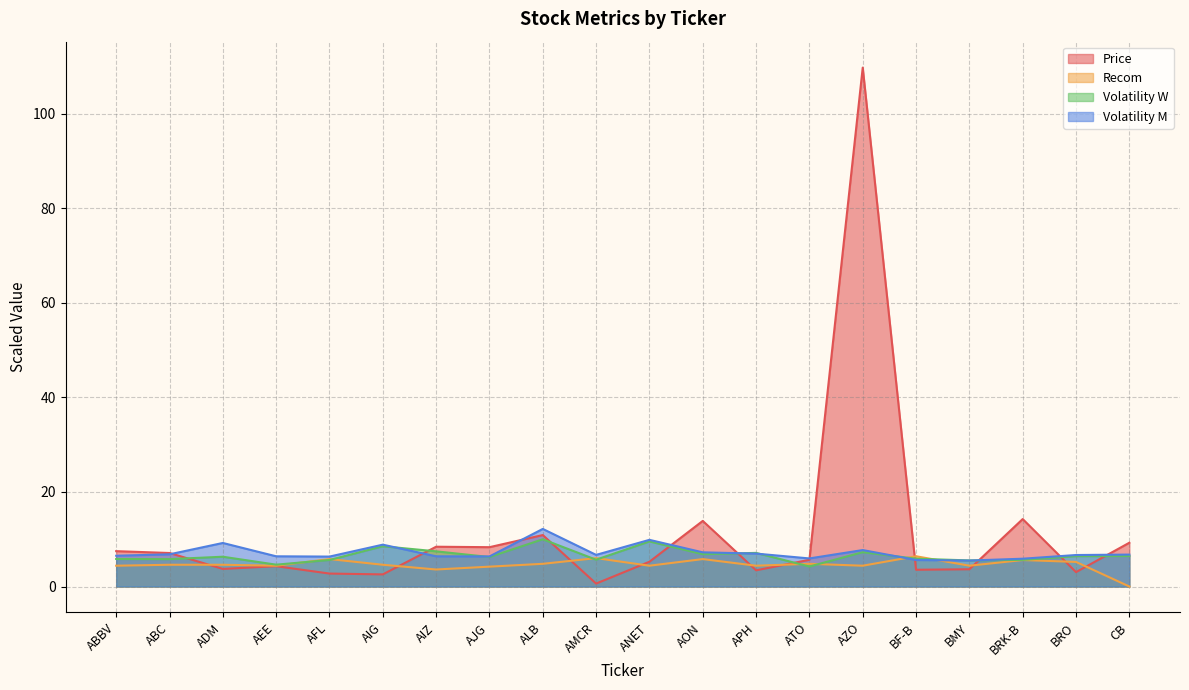

What is the total value across all series at ALB?

37.9